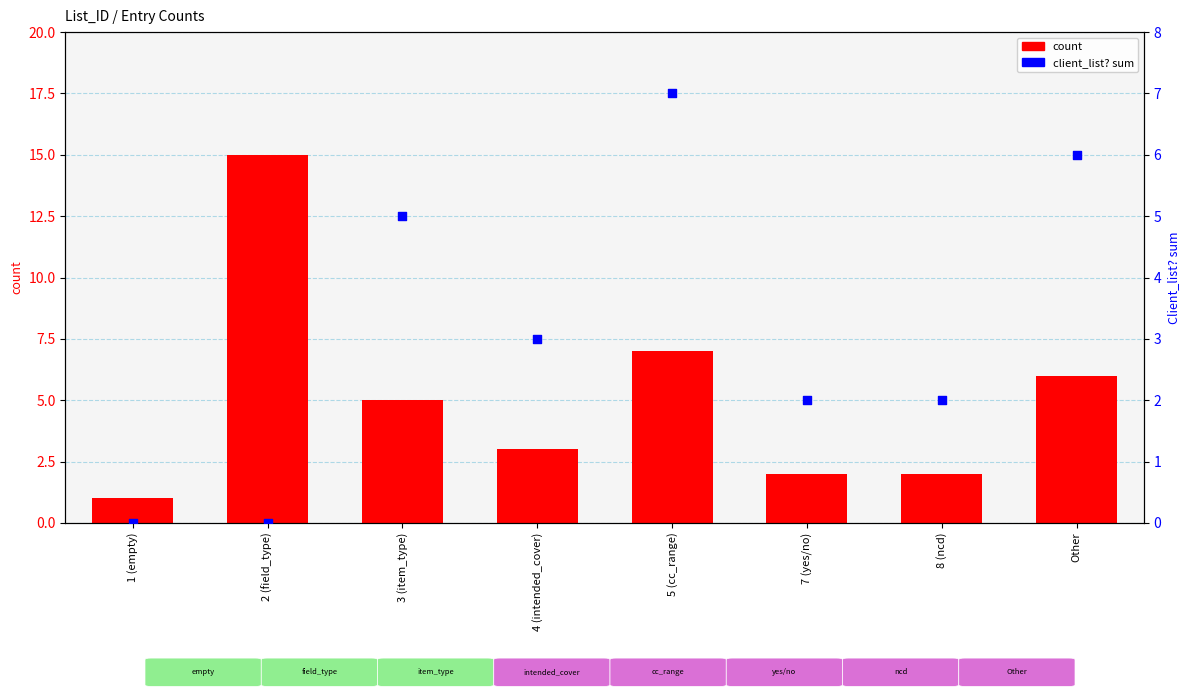

Which series reaches the minimum Y coordinate?

client list? (sum)